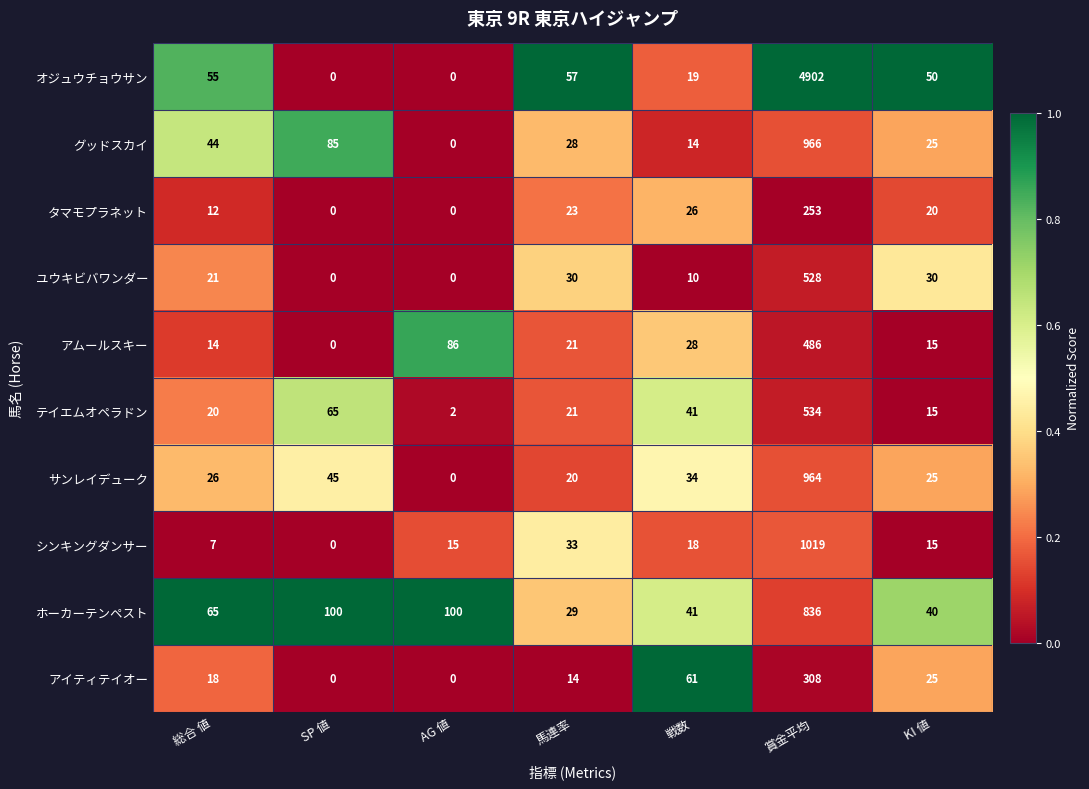

Is it true that ユウキビバワンダー equals 30 at KI 値?

True